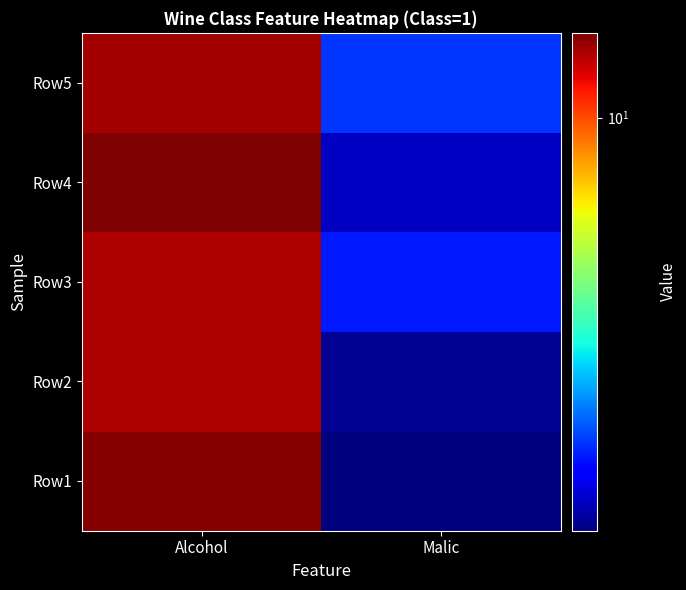

Which has a higher value, Malic or Alcohol?

Alcohol